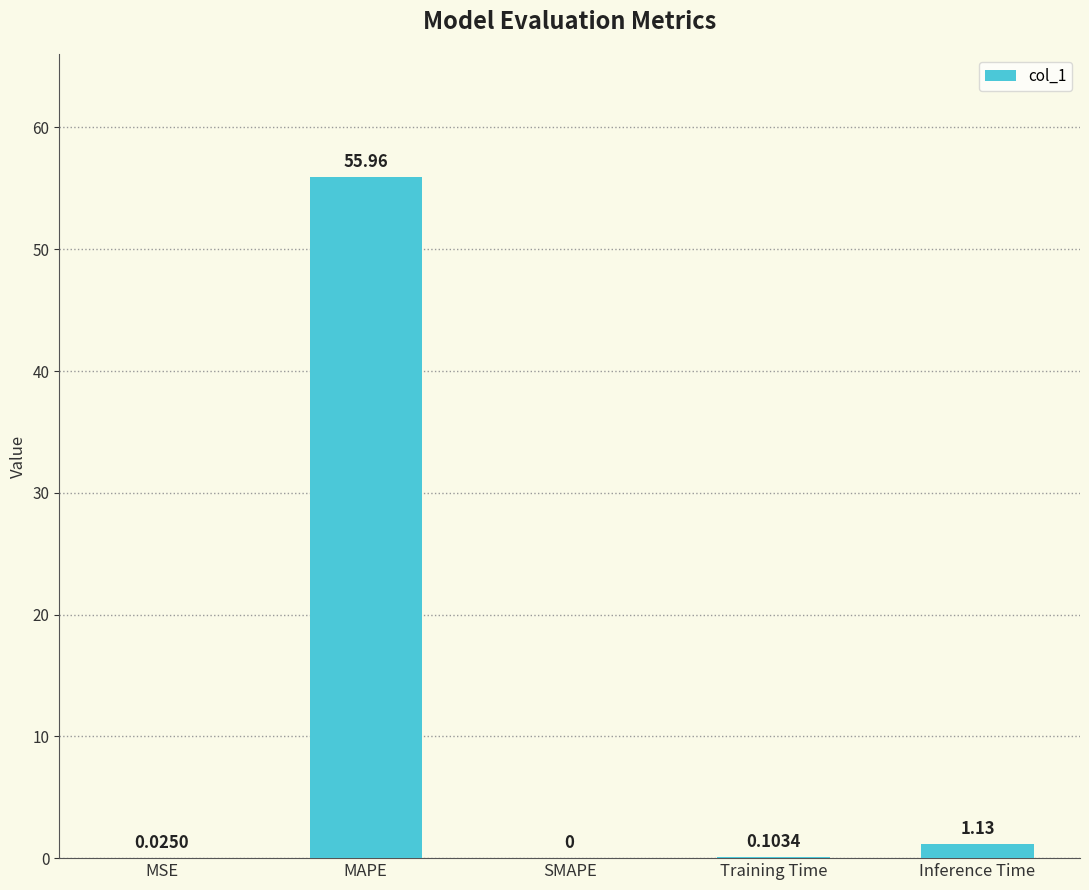

How many categories are shown in the chart?

5